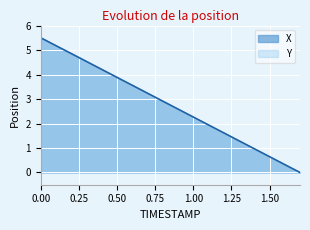

How many lines are shown in the chart?

2